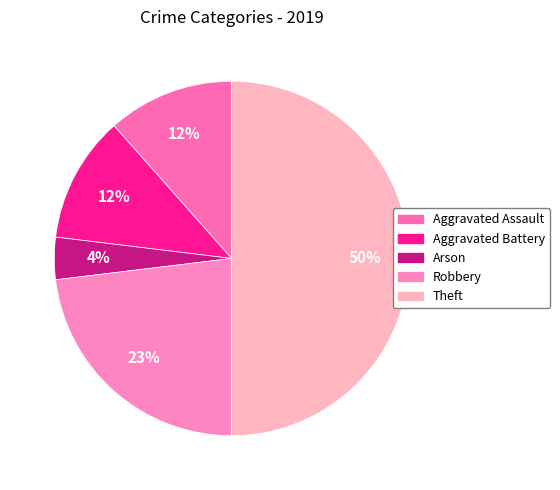

Is it true that Arson is 4% of the pie?

True